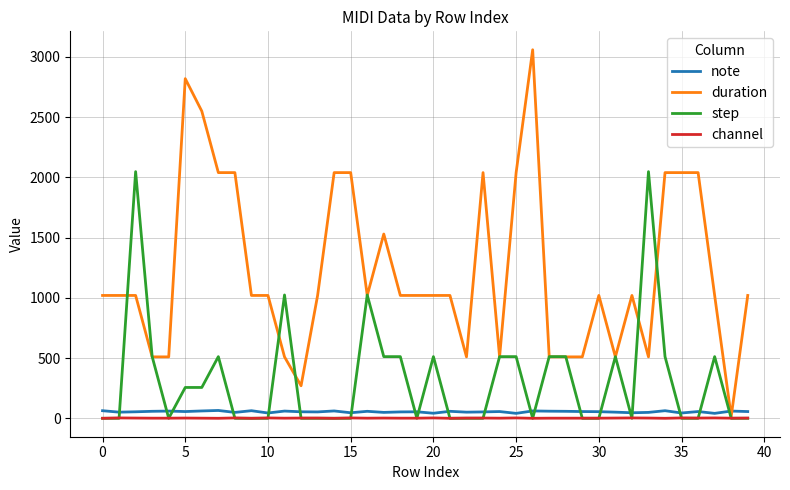

True or false: note and channel intersect in this chart.

False